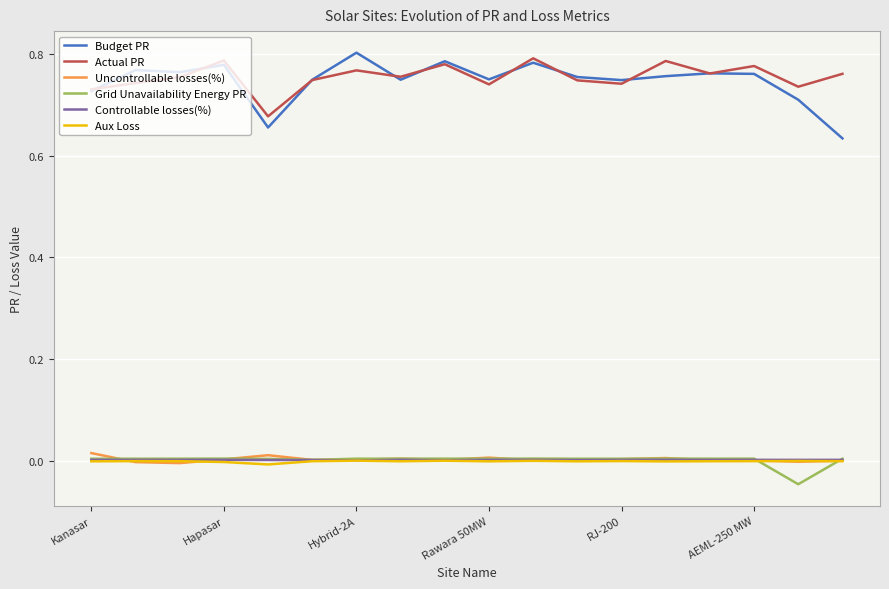

True or false: Budget PR and Aux Loss intersect in this chart.

False